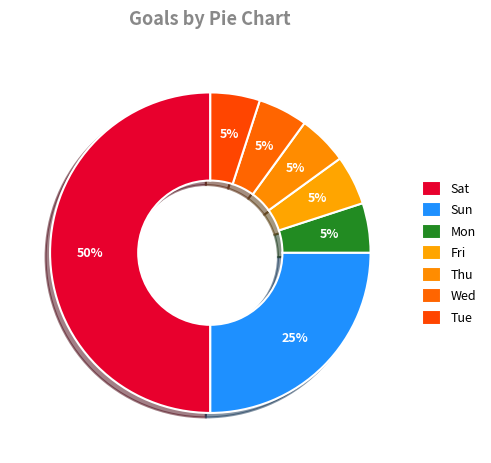

What percentage do Sun and Wed together represent?

30.0%